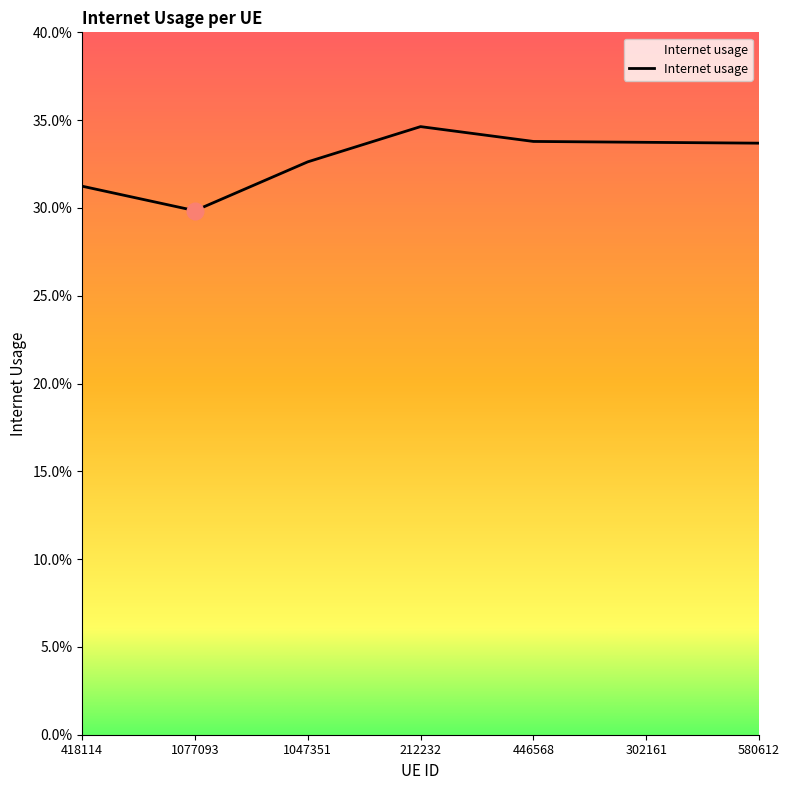

Which has a higher value, 580612 or 1047351?

580612